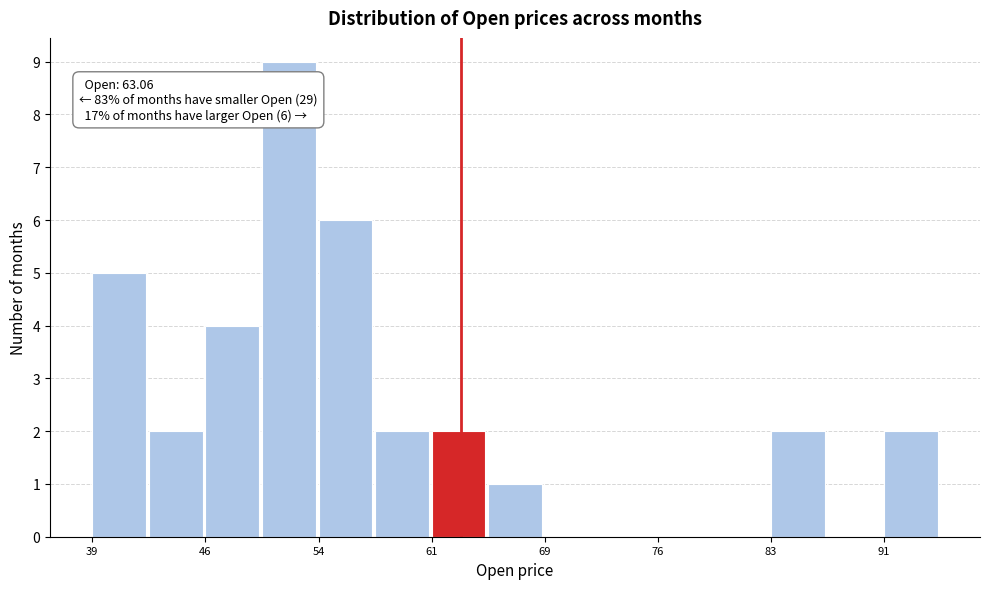

Around what value on the x-axis is the tallest bar? Give the approximate position of its centre, as read against the axis.

52